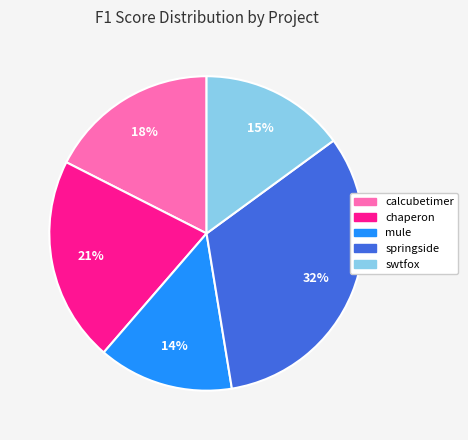

How many segments does this pie chart have?

5